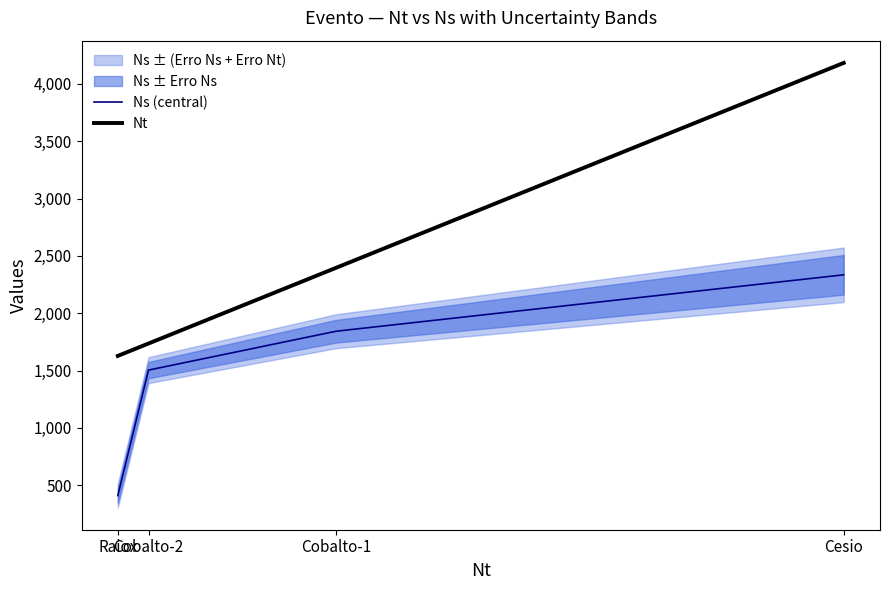

True or false: Nt has more than 2 interior local peaks.

False